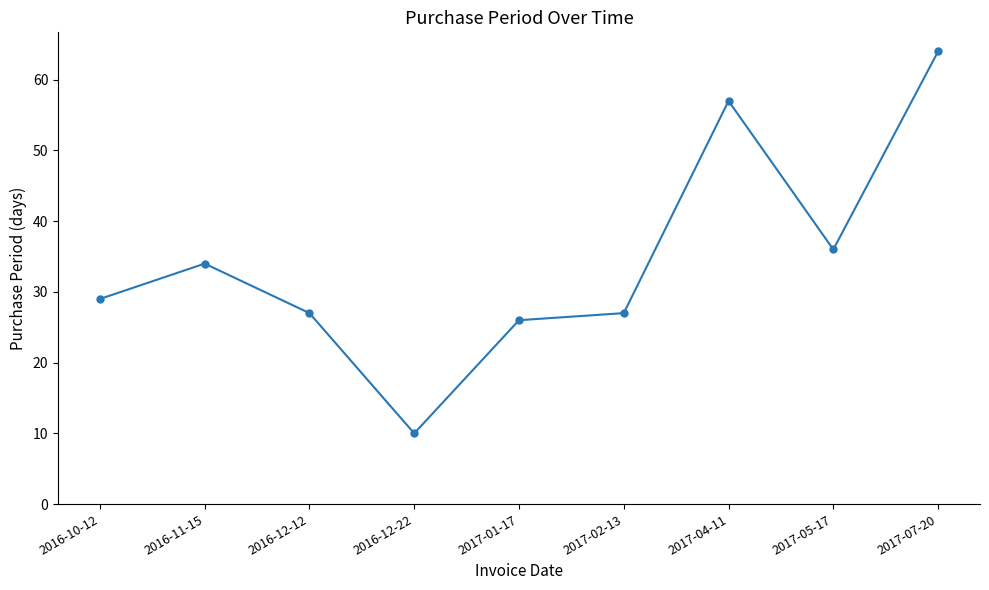

What is the change in value from 2016-10-12 to 2016-12-12?

-2